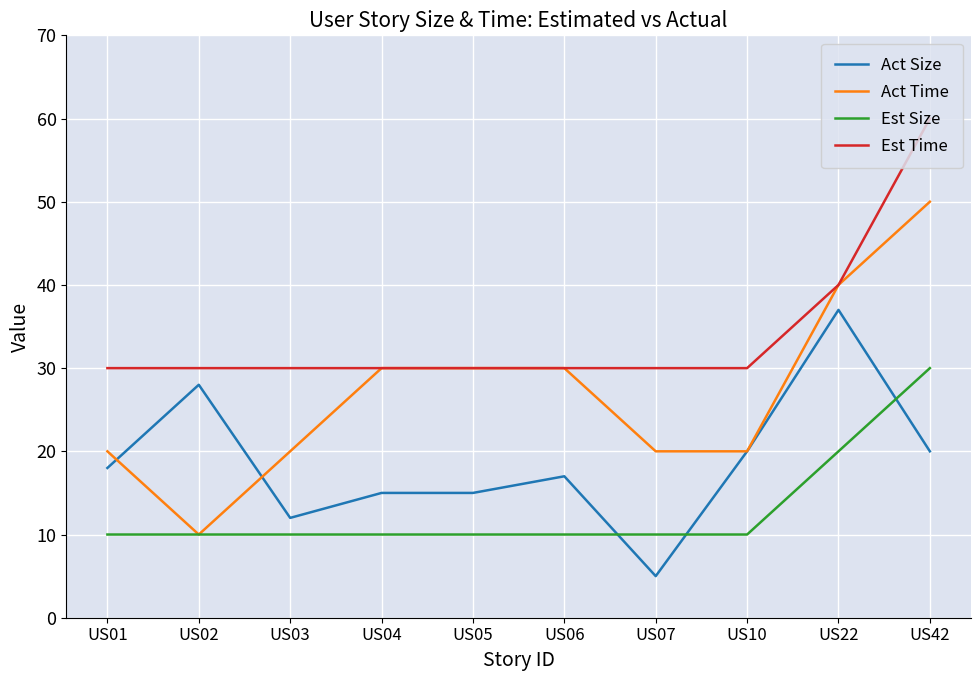

What is the highest value of the Act Size series?

37